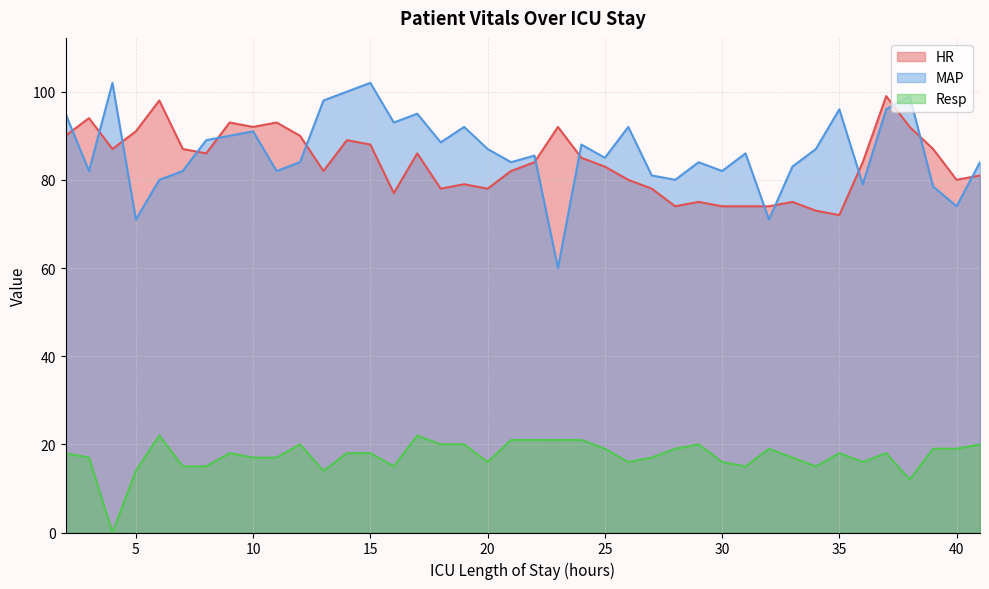

Reading right to left, extract all data points from this chart.

HR: 81.0	80.0	87.0	92.0	99.0	84.0	72.0	73.0	75.0	74.0	74.0	74.0	75.0	74.0	78.0	80.0	83.0	85.0	92.0	84.0	82.0	78.0	79.0	78.0	86.0	77.0	88.0	89.0	82.0	90.0	93.0	92.0	93.0	86.0	87.0	98.0	91.0	87.0	94.0	90.0
MAP: 84.0	74.0	78.5	99.0	96.0	79.0	96.0	87.0	83.0	71.0	86.0	82.0	84.0	80.0	81.0	92.0	85.0	88.0	60.0	85.5	84.0	87.0	92.0	88.5	95.0	93.0	102.0	100.0	98.0	84.0	82.0	91.0	90.0	89.0	82.0	80.0	71.0	102.0	82.0	95.0
Resp: 20.0	19.0	19.0	12.0	18.0	16.0	18.0	15.0	17.0	19.0	15.0	16.0	20.0	19.0	17.0	16.0	19.0	21.0	21.0	21.0	21.0	16.0	20.0	20.0	22.0	15.0	18.0	18.0	14.0	20.0	17.0	17.0	18.0	15.0	15.0	22.0	14.0	0.0	17.0	18.0